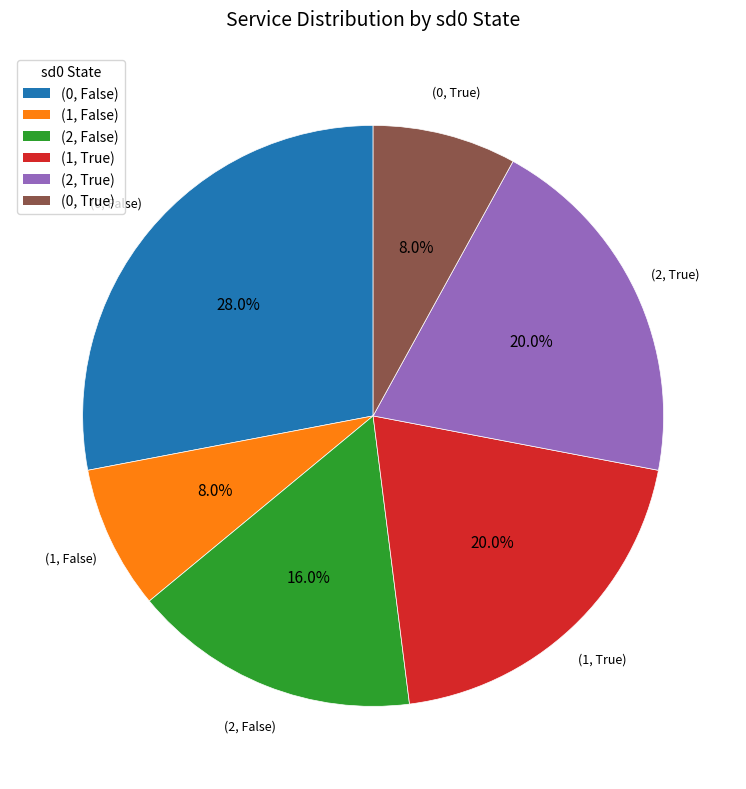

How many segments does this pie chart have?

6